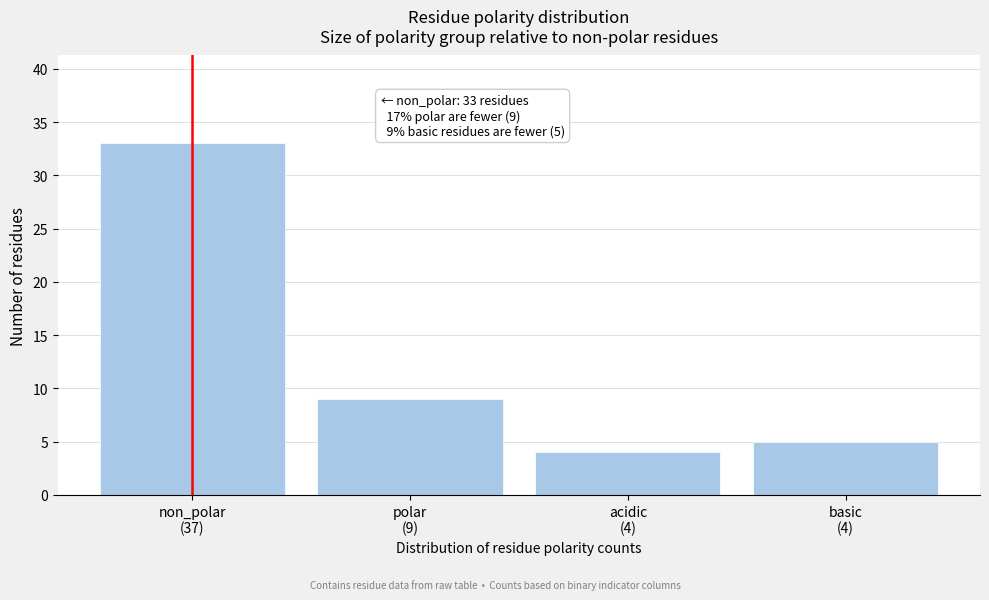

Reading right to left, extract all data points from this chart.

5	4	9	33